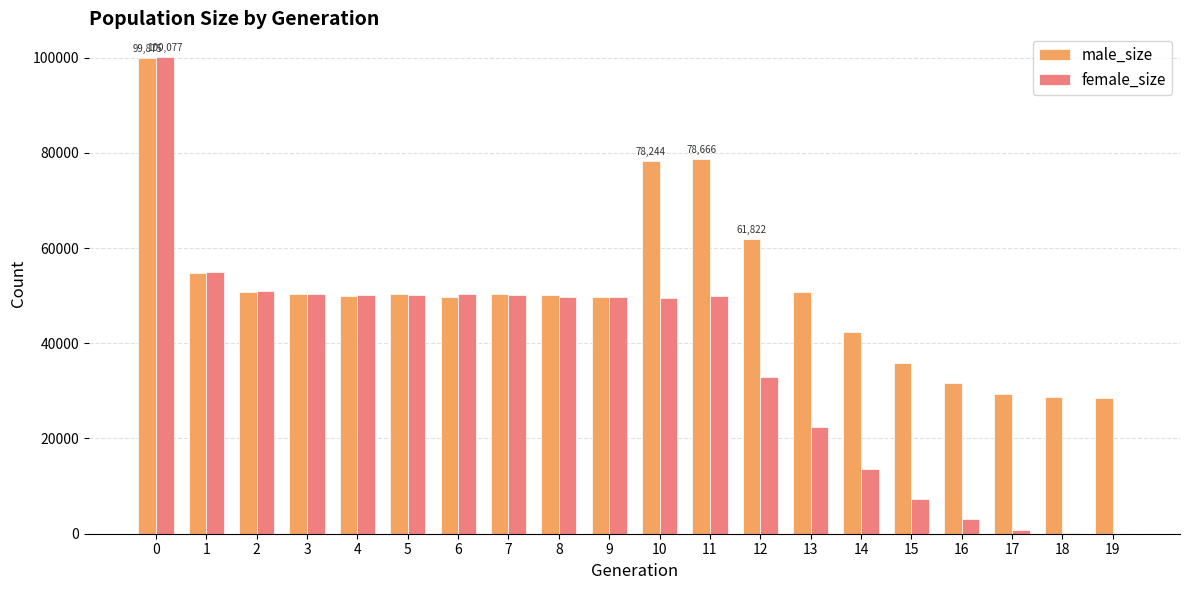

The value of female_size at 14 is 4330. True or false?

False